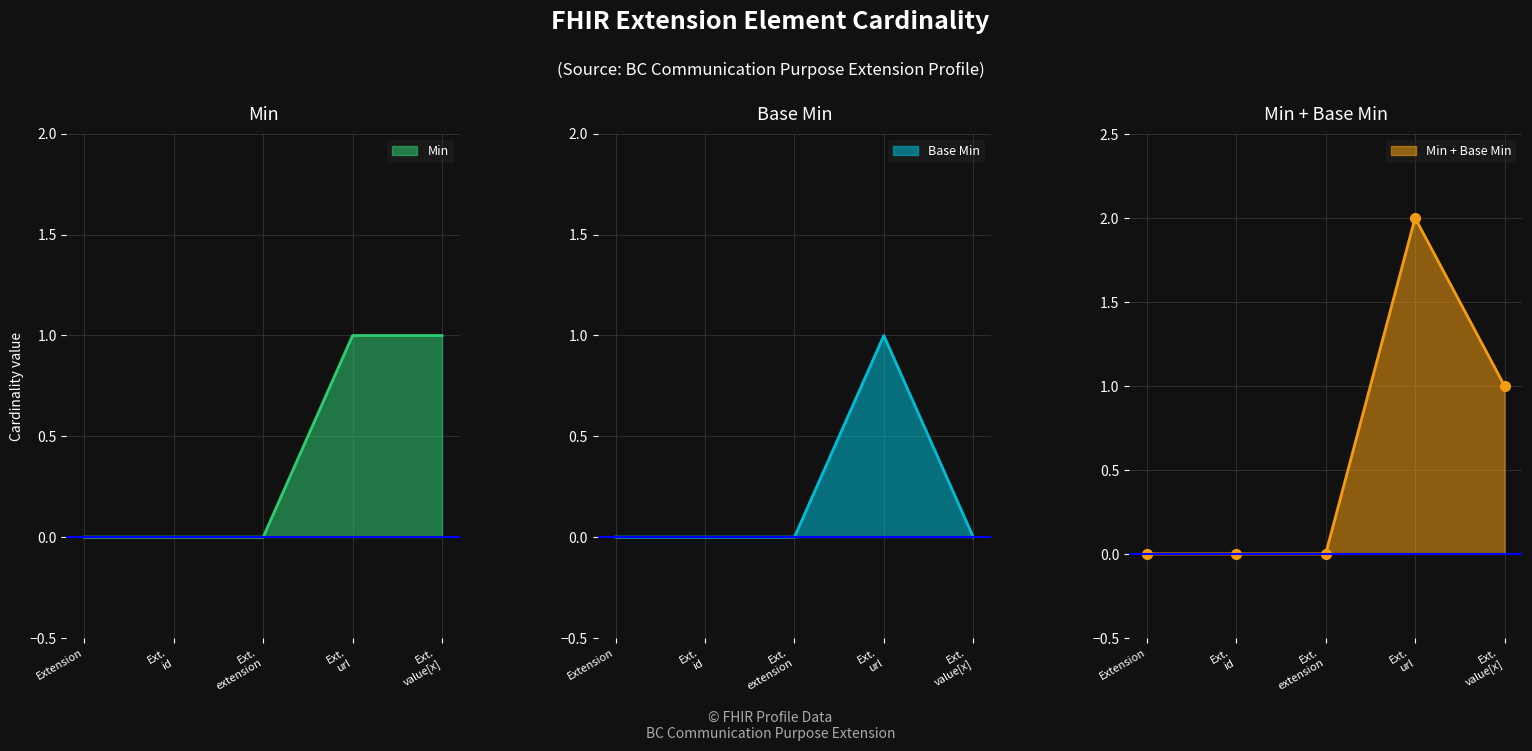

True or false: Min has a value of -1 at Extension.

False